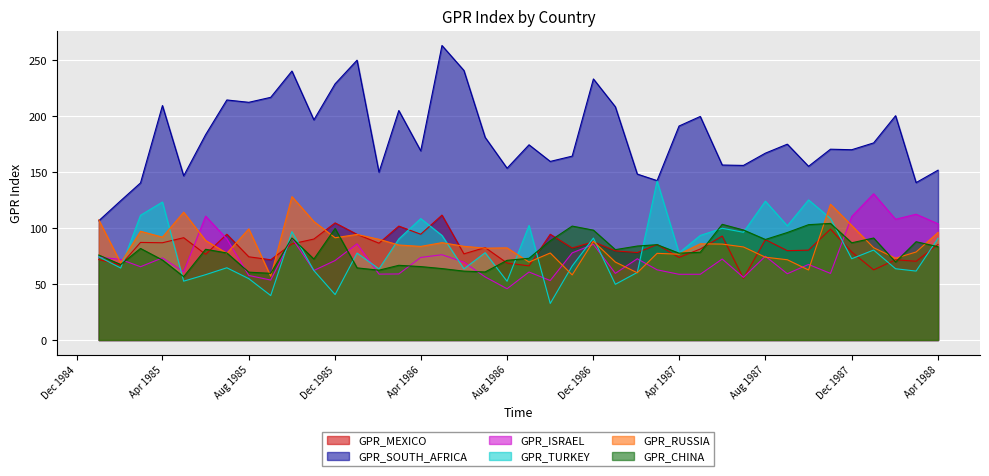

How many data points does each series have?

40